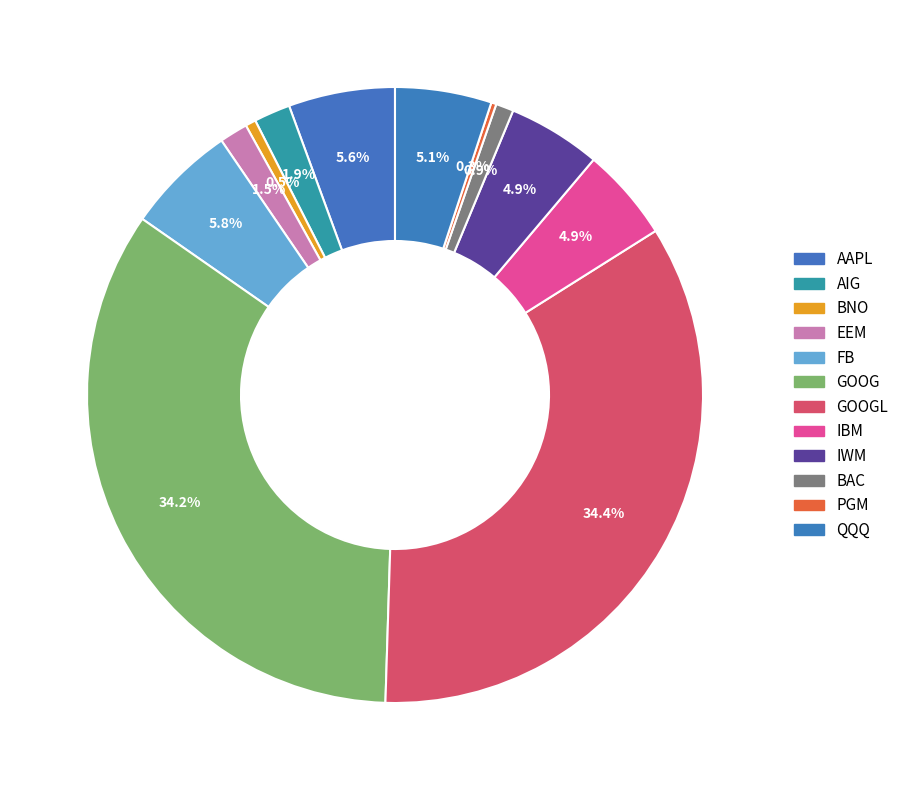

How many slices are in this pie chart?

12